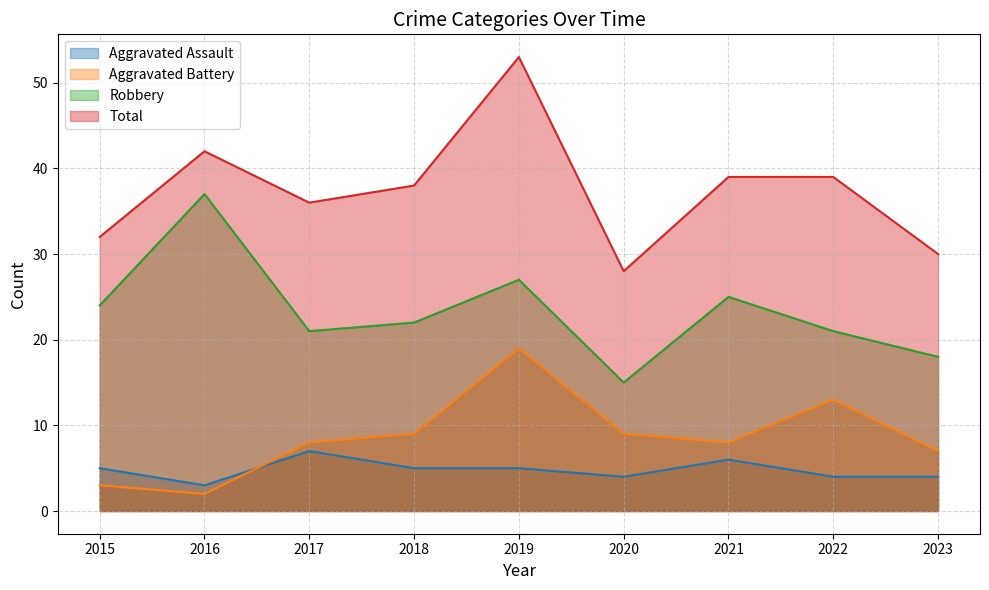

How many lines are shown in the chart?

4